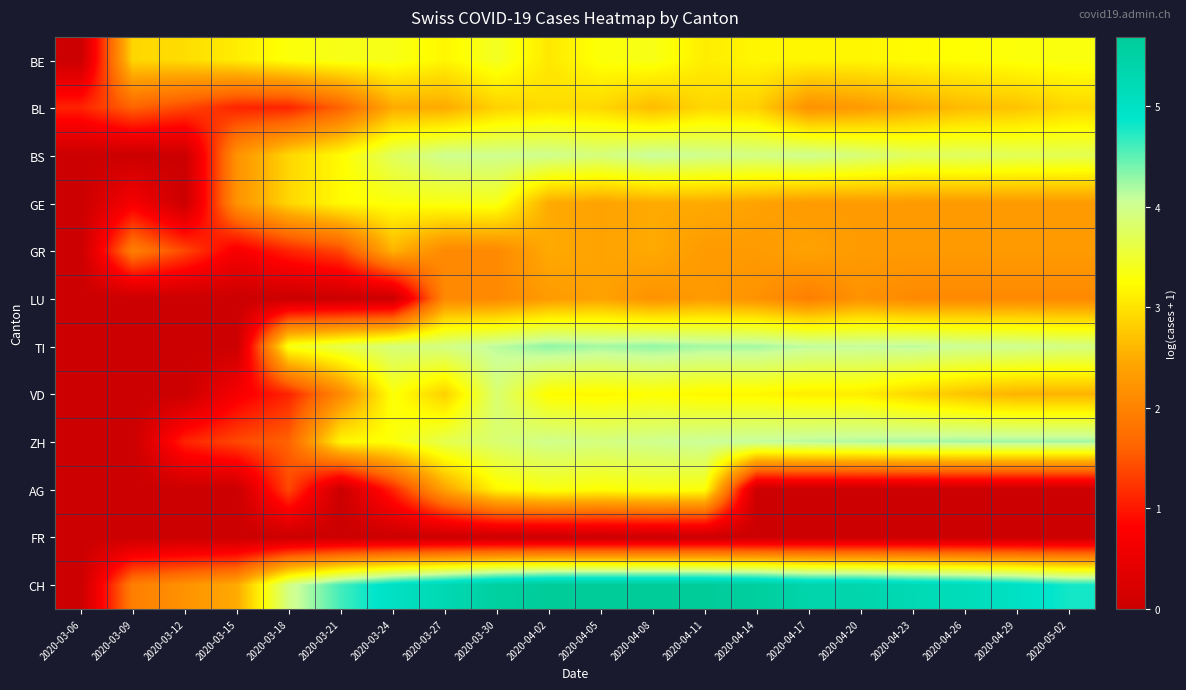

Reading right to left, extract all data points from this chart.

BE: 2020-05-02=3.3	2020-04-29=3.3	2020-04-26=3.3	2020-04-23=3.2	2020-04-20=3.2	2020-04-17=3.2	2020-04-14=3.2	2020-04-11=3.1	2020-04-08=3.4	2020-04-05=3.3	2020-04-02=3.0	2020-03-30=3.4	2020-03-27=3.2	2020-03-24=3.4	2020-03-21=3.4	2020-03-18=3.3	2020-03-15=3.1	2020-03-12=2.9	2020-03-09=2.9	2020-03-06=0.0
BL: 2020-05-02=2.9	2020-04-29=2.7	2020-04-26=2.6	2020-04-23=2.5	2020-04-20=2.3	2020-04-17=2.2	2020-04-14=2.8	2020-04-11=2.9	2020-04-08=2.6	2020-04-05=2.9	2020-04-02=2.9	2020-03-30=2.8	2020-03-27=2.5	2020-03-24=2.5	2020-03-21=1.6	2020-03-18=1.1	2020-03-15=1.1	2020-03-12=1.4	2020-03-09=1.6	2020-03-06=1.1
BS: 2020-05-02=3.7	2020-04-29=3.7	2020-04-26=3.8	2020-04-23=3.7	2020-04-20=3.9	2020-04-17=4.0	2020-04-14=4.0	2020-04-11=4.0	2020-04-08=4.1	2020-04-05=3.9	2020-04-02=4.0	2020-03-30=4.0	2020-03-27=4.0	2020-03-24=3.7	2020-03-21=3.2	2020-03-18=2.9	2020-03-15=2.2	2020-03-12=0.0	2020-03-09=0.0	2020-03-06=0.0
GE: 2020-05-02=2.3	2020-04-29=2.3	2020-04-26=2.3	2020-04-23=2.3	2020-04-20=2.3	2020-04-17=2.3	2020-04-14=2.4	2020-04-11=2.5	2020-04-08=2.5	2020-04-05=2.4	2020-04-02=2.5	2020-03-30=3.4	2020-03-27=3.3	2020-03-24=3.3	2020-03-21=3.2	2020-03-18=2.9	2020-03-15=2.2	2020-03-12=0.0	2020-03-09=0.7	2020-03-06=0.0
GR: 2020-05-02=2.3	2020-04-29=2.3	2020-04-26=2.3	2020-04-23=2.3	2020-04-20=2.3	2020-04-17=2.4	2020-04-14=2.3	2020-04-11=2.3	2020-04-08=2.5	2020-04-05=2.4	2020-04-02=2.5	2020-03-30=2.1	2020-03-27=2.1	2020-03-24=2.6	2020-03-21=1.4	2020-03-18=1.1	2020-03-15=0.7	2020-03-12=1.4	2020-03-09=1.9	2020-03-06=0.0
LU: 2020-05-02=2.1	2020-04-29=2.1	2020-04-26=2.1	2020-04-23=2.1	2020-04-20=2.2	2020-04-17=1.9	2020-04-14=2.2	2020-04-11=2.3	2020-04-08=2.2	2020-04-05=2.4	2020-04-02=2.3	2020-03-30=2.1	2020-03-27=2.1	2020-03-24=0.0	2020-03-21=0.0	2020-03-18=0.0	2020-03-15=0.0	2020-03-12=0.0	2020-03-09=0.0	2020-03-06=0.0
TI: 2020-05-02=4.0	2020-04-29=4.0	2020-04-26=4.0	2020-04-23=4.1	2020-04-20=4.1	2020-04-17=4.1	2020-04-14=4.2	2020-04-11=4.2	2020-04-08=4.3	2020-04-05=4.2	2020-04-02=4.3	2020-03-30=4.1	2020-03-27=4.0	2020-03-24=3.9	2020-03-21=3.6	2020-03-18=3.4	2020-03-15=0.0	2020-03-12=0.0	2020-03-09=0.0	2020-03-06=0.0
VD: 2020-05-02=2.6	2020-04-29=2.6	2020-04-26=2.7	2020-04-23=2.9	2020-04-20=3.1	2020-04-17=3.1	2020-04-14=3.2	2020-04-11=3.2	2020-04-08=3.3	2020-04-05=3.2	2020-04-02=3.2	2020-03-30=3.9	2020-03-27=2.8	2020-03-24=3.3	2020-03-21=2.1	2020-03-18=1.1	2020-03-15=0.7	2020-03-12=0.0	2020-03-09=0.0	2020-03-06=0.0
ZH: 2020-05-02=4.2	2020-04-29=4.2	2020-04-26=4.2	2020-04-23=4.2	2020-04-20=4.2	2020-04-17=4.1	2020-04-14=4.1	2020-04-11=4.1	2020-04-08=4.0	2020-04-05=3.9	2020-04-02=4.0	2020-03-30=3.9	2020-03-27=3.7	2020-03-24=3.3	2020-03-21=3.2	2020-03-18=1.6	2020-03-15=1.4	2020-03-12=1.1	2020-03-09=0.0	2020-03-06=0.0
AG: 2020-05-02=0.0	2020-04-29=0.0	2020-04-26=0.0	2020-04-23=0.0	2020-04-20=0.0	2020-04-17=0.0	2020-04-14=0.0	2020-04-11=3.3	2020-04-08=3.3	2020-04-05=3.3	2020-04-02=3.3	2020-03-30=3.2	2020-03-27=2.4	2020-03-24=1.1	2020-03-21=0.0	2020-03-18=1.4	2020-03-15=0.0	2020-03-12=0.0	2020-03-09=0.0	2020-03-06=0.0
FR: 2020-05-02=0.0	2020-04-29=0.0	2020-04-26=0.0	2020-04-23=0.0	2020-04-20=0.0	2020-04-17=0.0	2020-04-14=0.0	2020-04-11=0.0	2020-04-08=0.0	2020-04-05=0.0	2020-04-02=0.0	2020-03-30=0.0	2020-03-27=0.0	2020-03-24=0.0	2020-03-21=0.0	2020-03-18=0.0	2020-03-15=0.0	2020-03-12=0.0	2020-03-09=0.0	2020-03-06=0.0
CH: 2020-05-02=4.8	2020-04-29=5.0	2020-04-26=5.1	2020-04-23=5.2	2020-04-20=5.4	2020-04-17=5.4	2020-04-14=5.6	2020-04-11=5.7	2020-04-08=5.7	2020-04-05=5.7	2020-04-02=5.7	2020-03-30=5.5	2020-03-27=5.3	2020-03-24=5.0	2020-03-21=4.6	2020-03-18=4.0	2020-03-15=2.5	2020-03-12=2.2	2020-03-09=1.9	2020-03-06=0.0